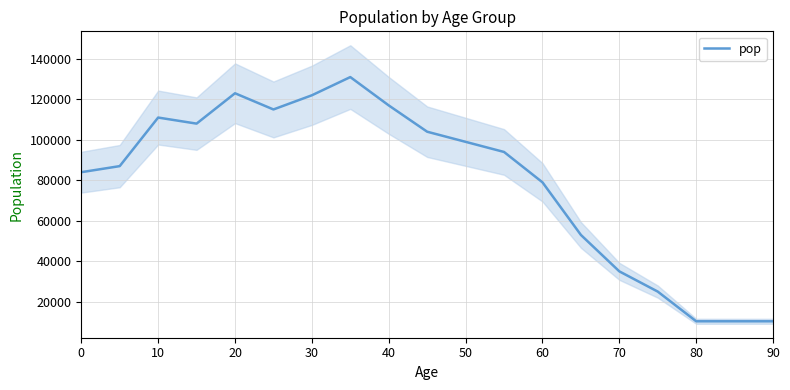

The value of pop at 70 is 35000. True or false?

True